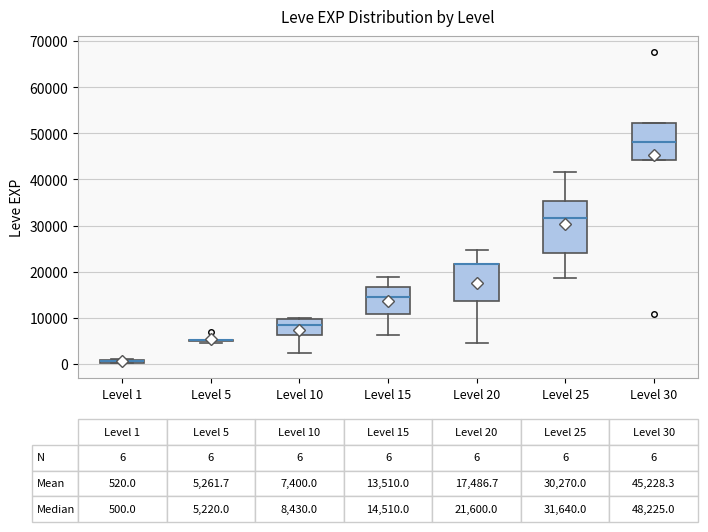

Which box is the tallest, from its lower edge to its upper edge?

Level 25